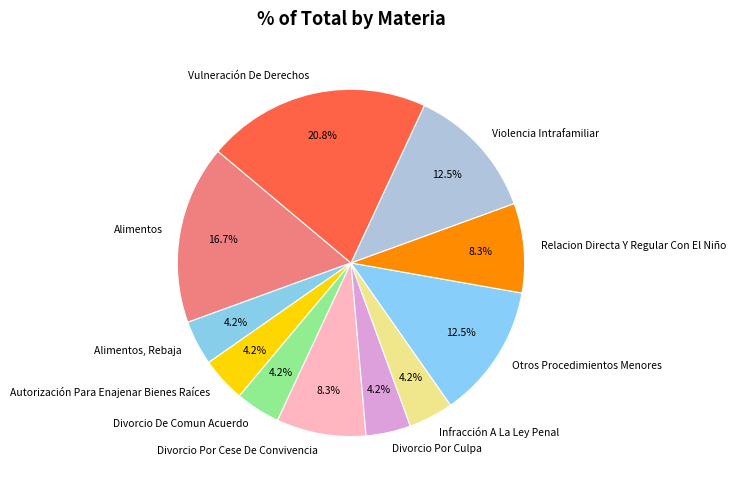

True or false: Divorcio De Comun Acuerdo accounts for 4% of the total.

True